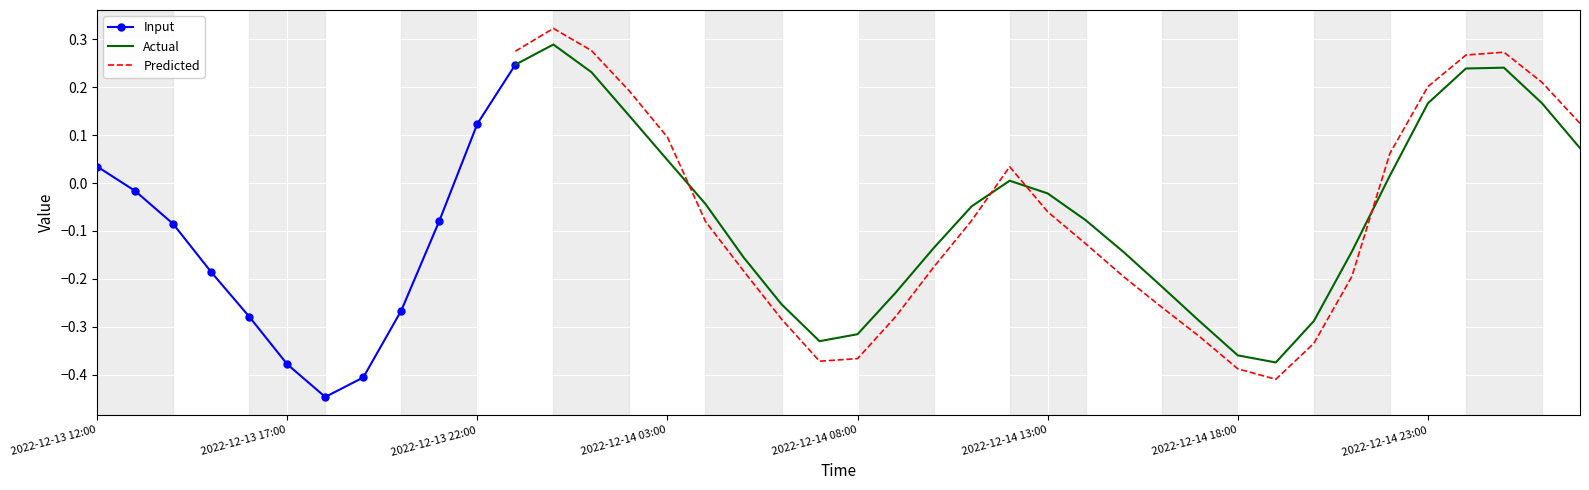

True or false: the data shows -0.1 at 2022-12-14 20:00.

False